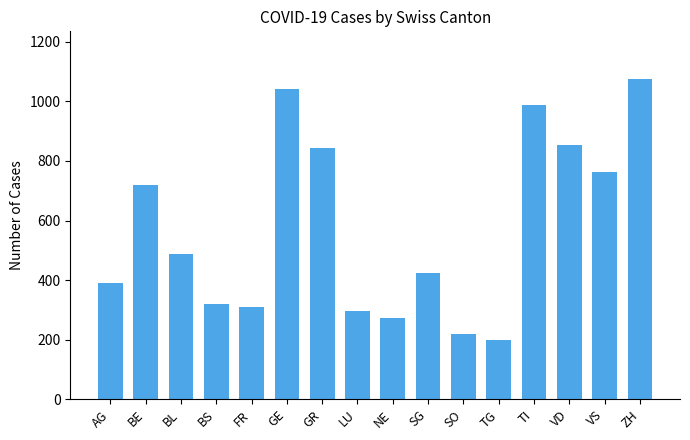

Does the chart contain stacked bars?

No